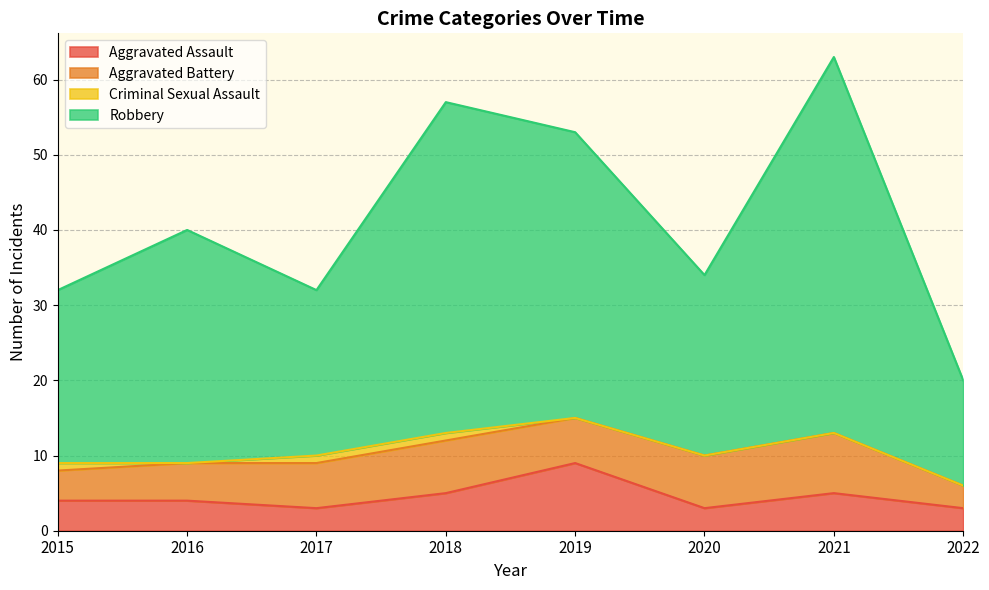

True or false: Aggravated Assault has more than 2 points higher than both neighbors.

False